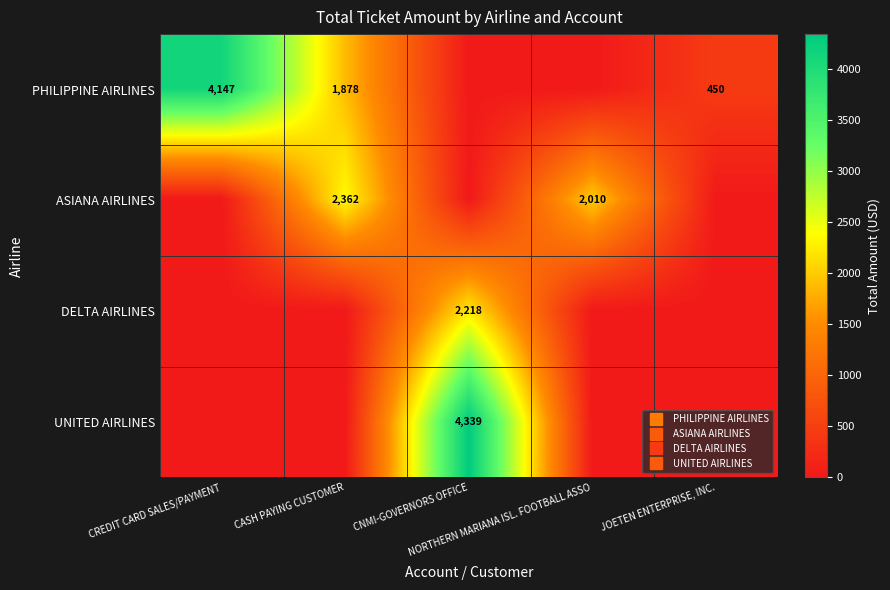

Rank the series by their maximum value, from highest to lowest.

UNITED AIRLINES, PHILIPPINE AIRLINES, ASIANA AIRLINES, DELTA AIRLINES